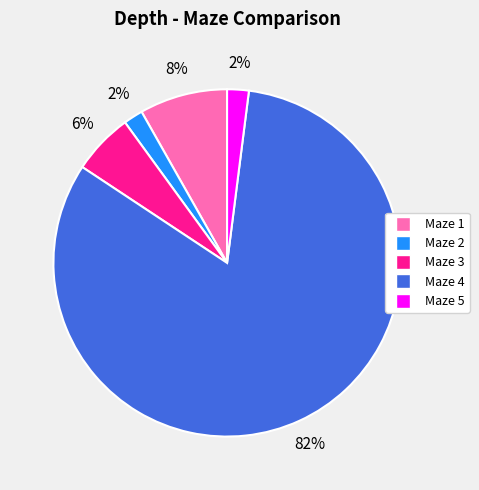

Is it true that Maze 2 is 2% of the pie?

True